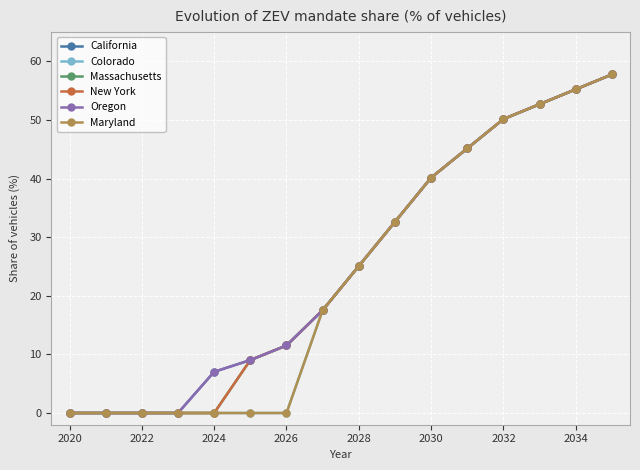

Does the chart have visible grid lines?

Yes